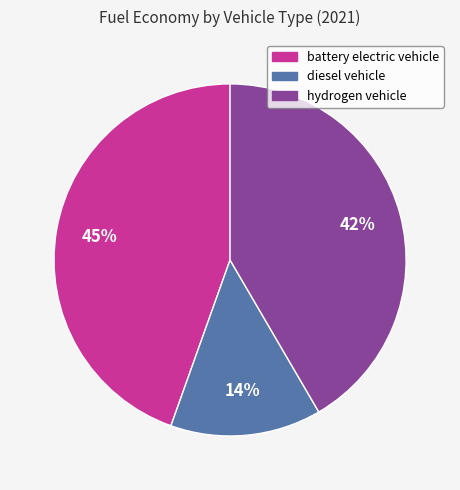

Does any single category account for the majority?

No